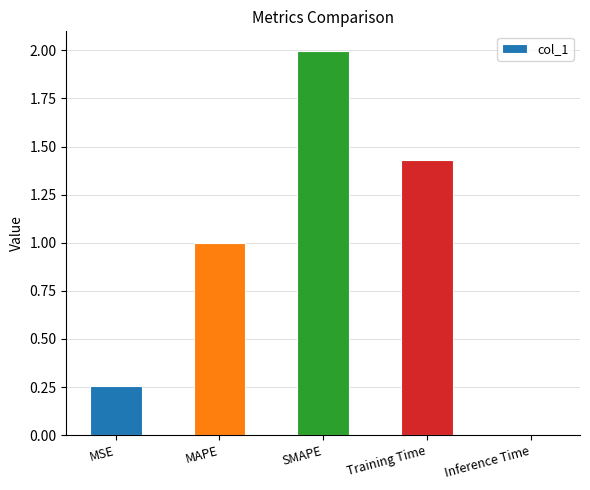

Are the bars horizontal?

No